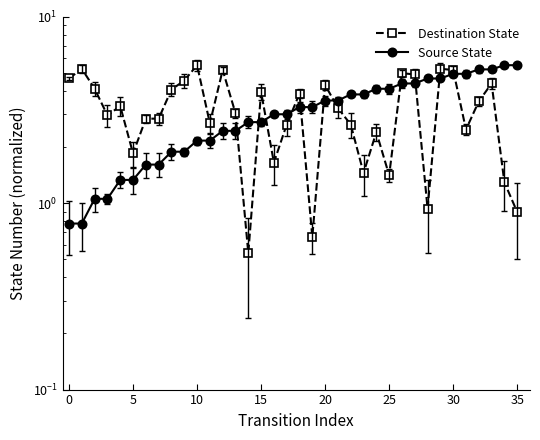

Which series ends up on top after the final intersection of Destination State and Source State?

Source State